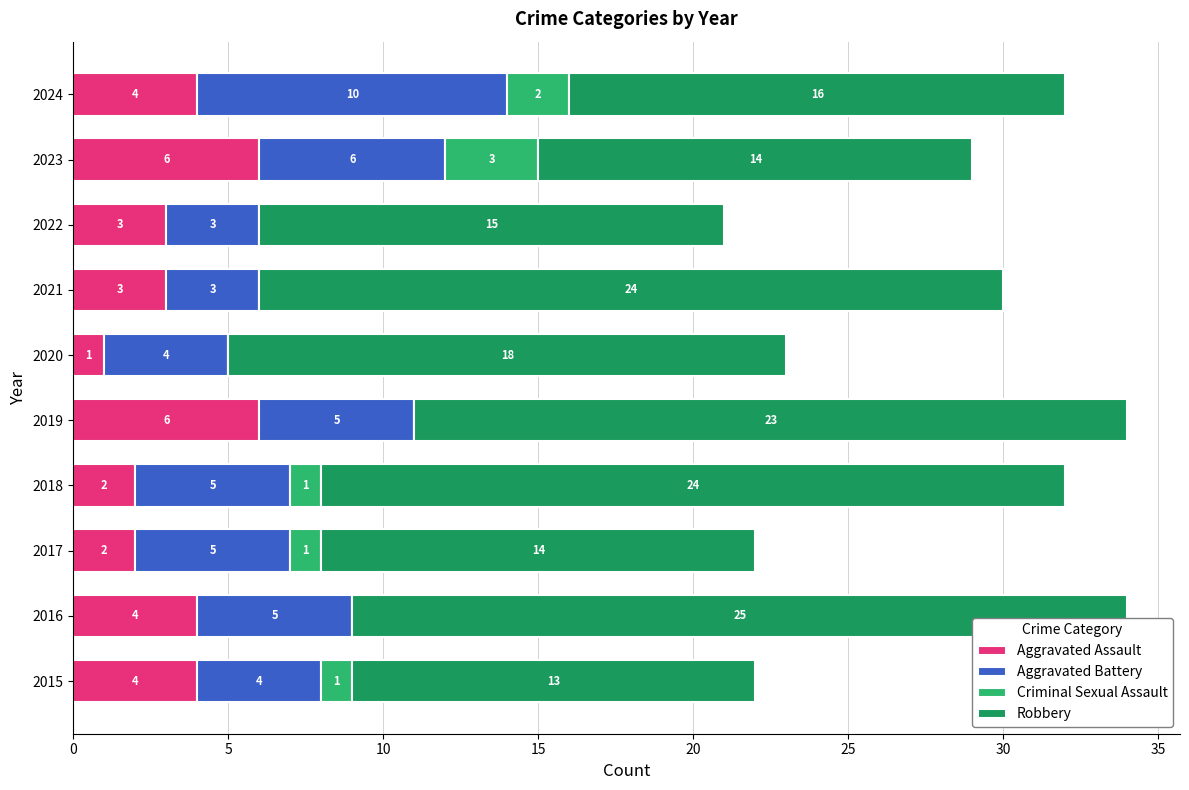

Is it true that Aggravated Assault equals 2 at 2023?

False